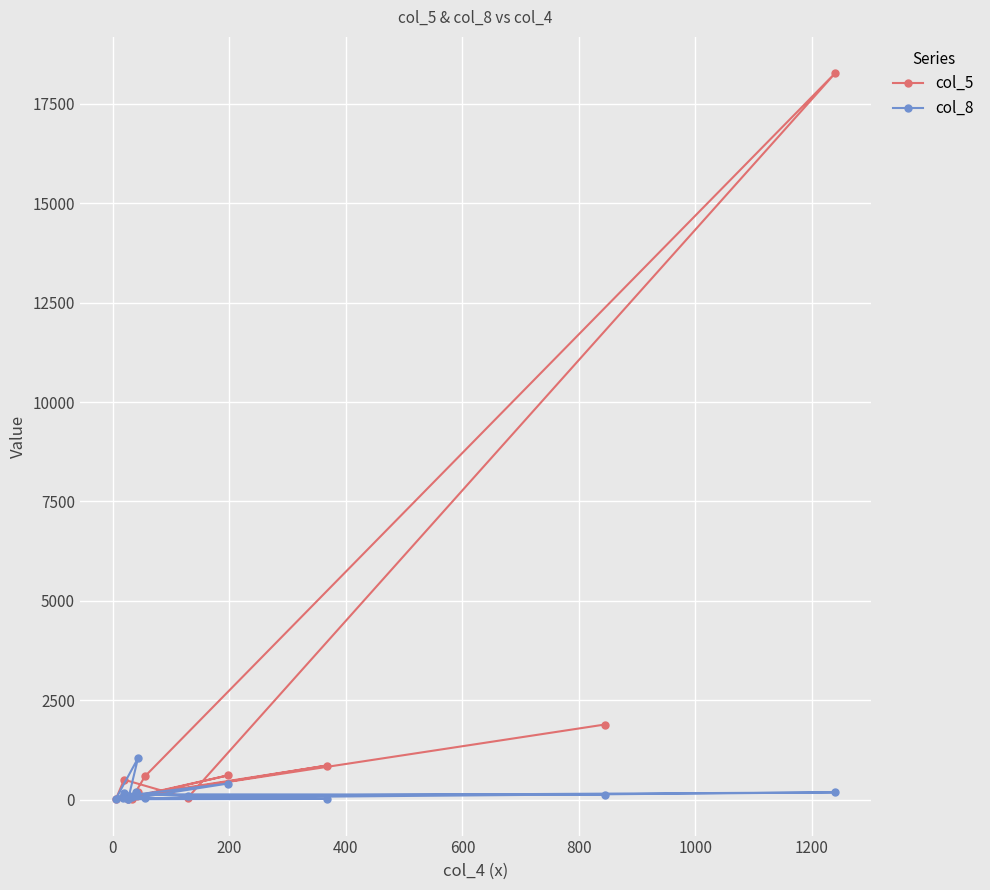

What is the minimum value shown in the chart?

10